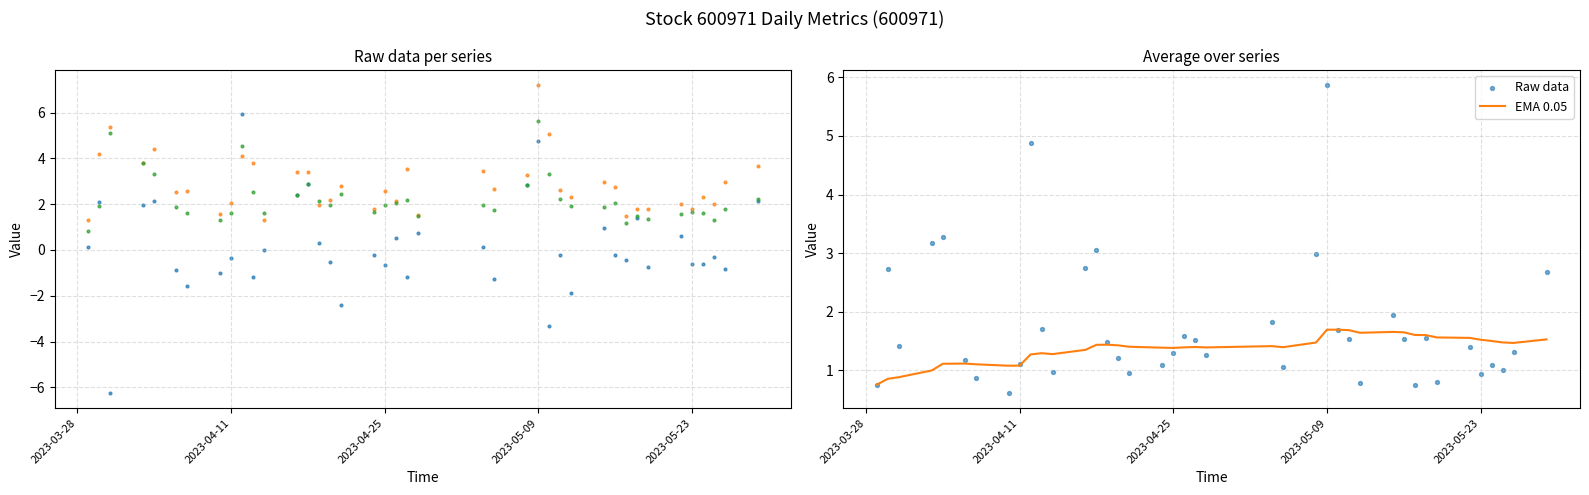

What is the maximum value for EMA 0.05?

1.7